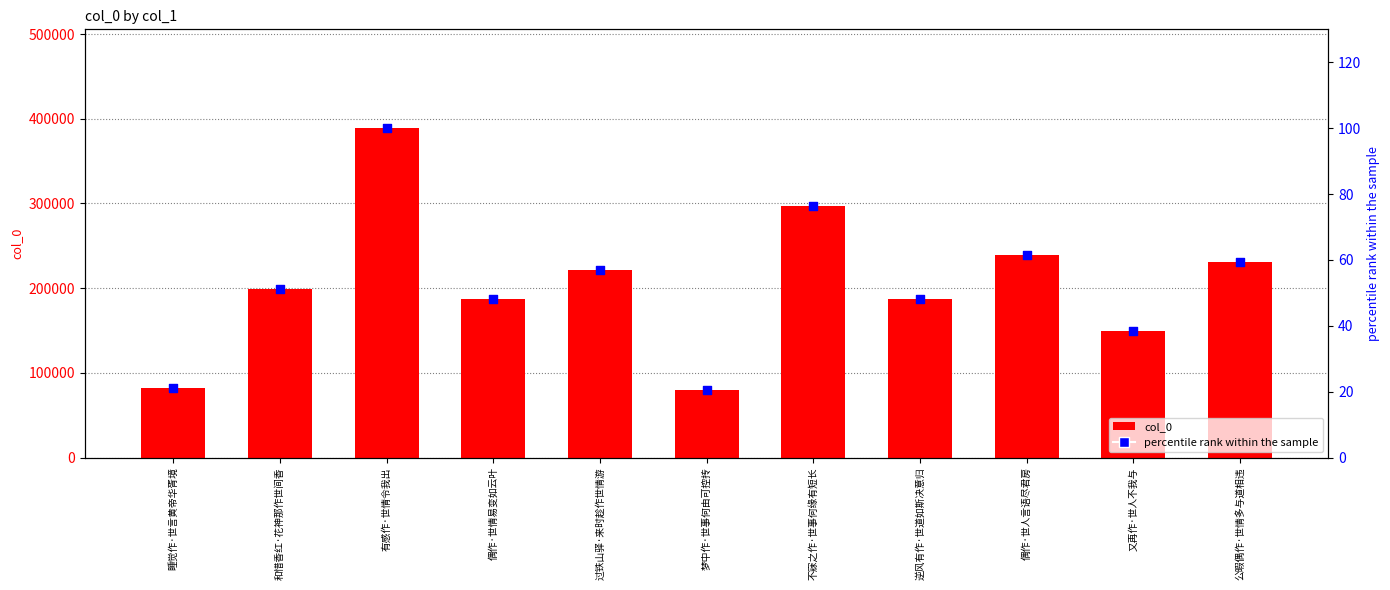

At how many categories does at least one series exceed 331036?

1